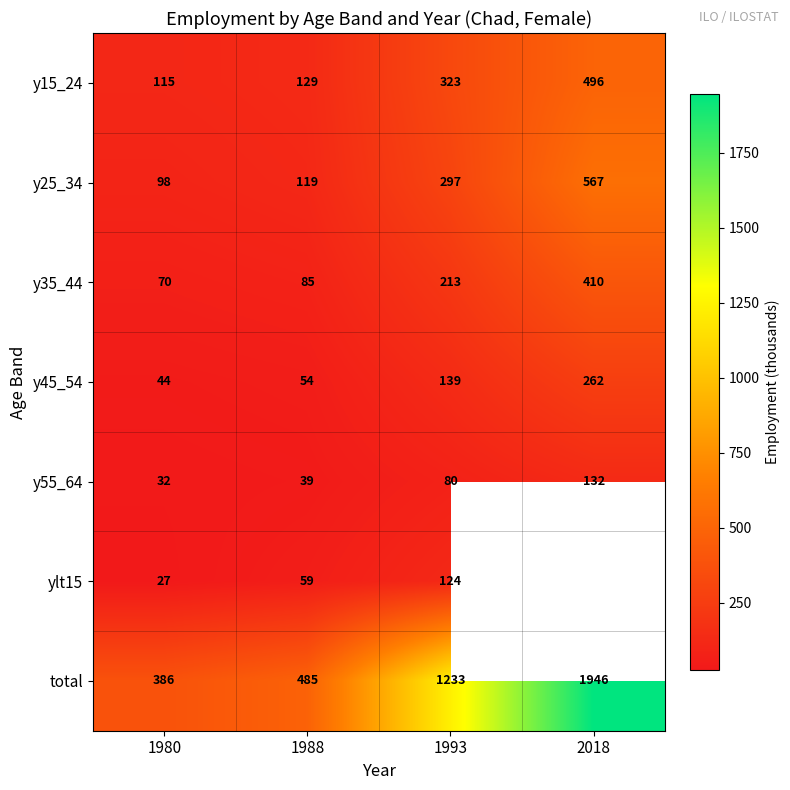

Rank the categories by y35_44 value from lowest to highest.

1980, 1988, 1993, 2018